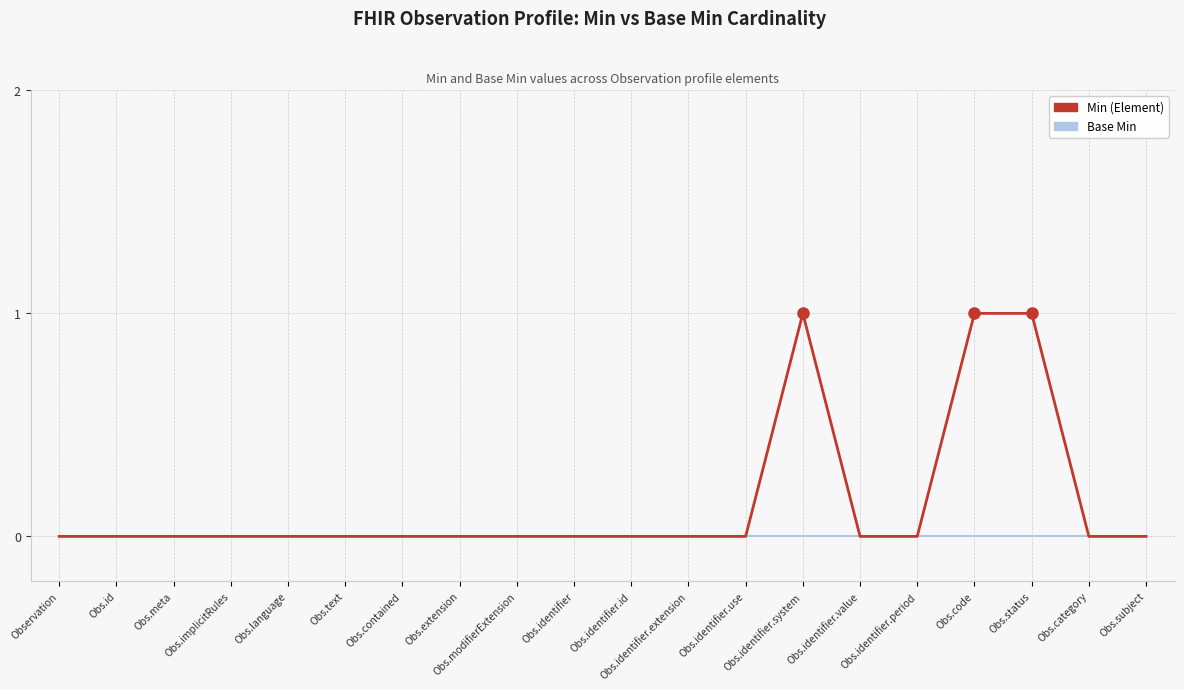

Which series changed the most between Obs.extension and Obs.identifier.system?

Min (Element)